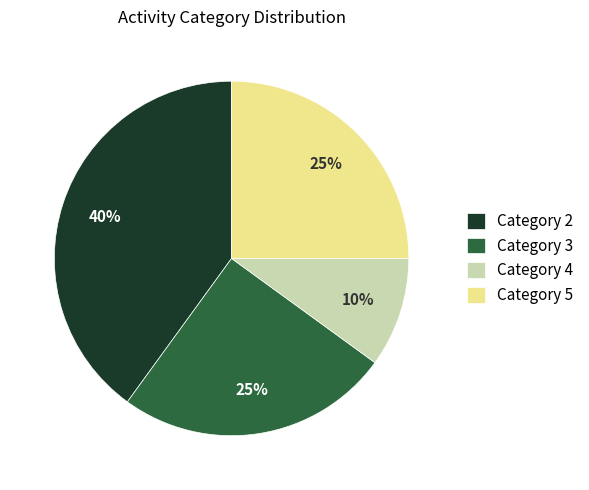

How many slices are in this pie chart?

4